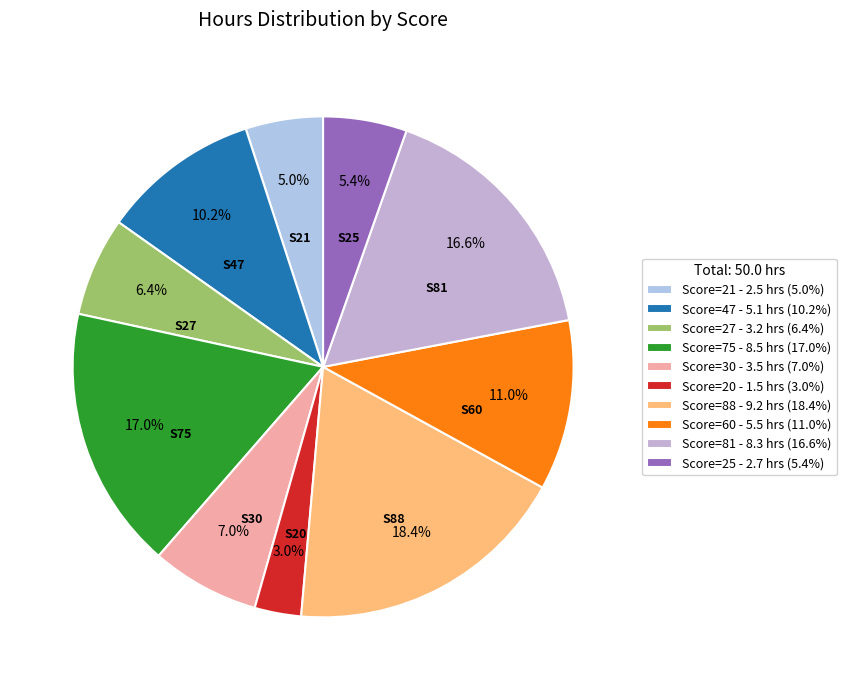

Does Score=47 represent more than half of the total?

No